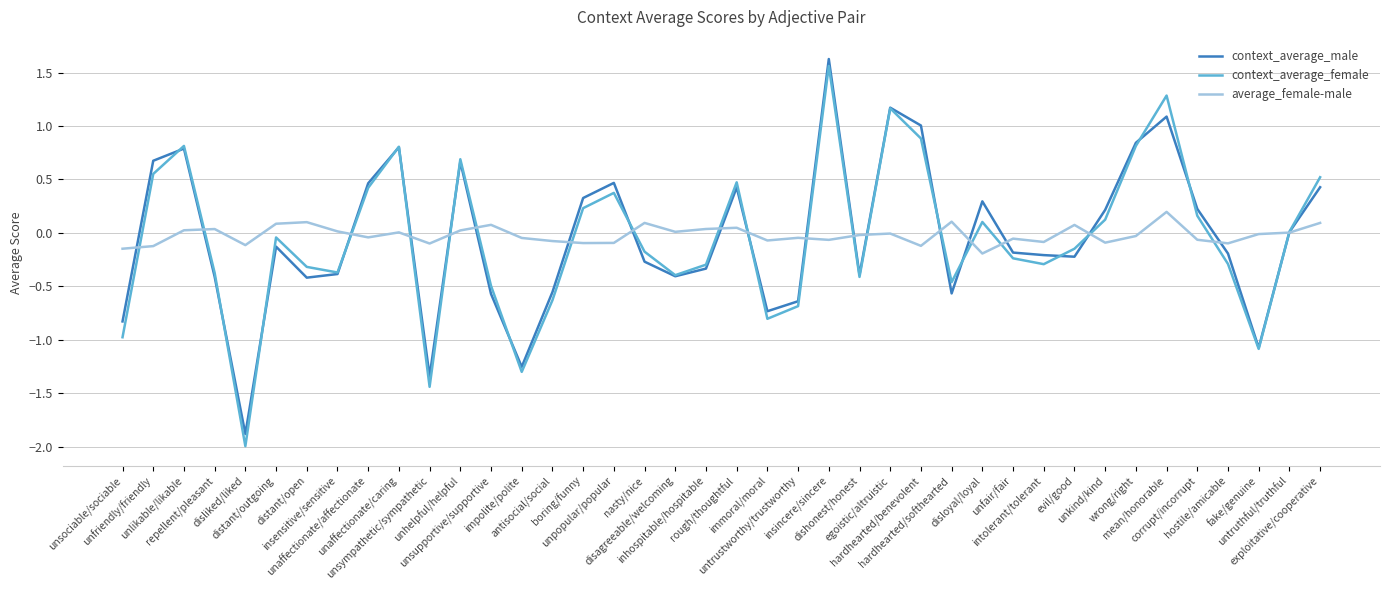

What is the total value across all series at mean/honorable?

2.6